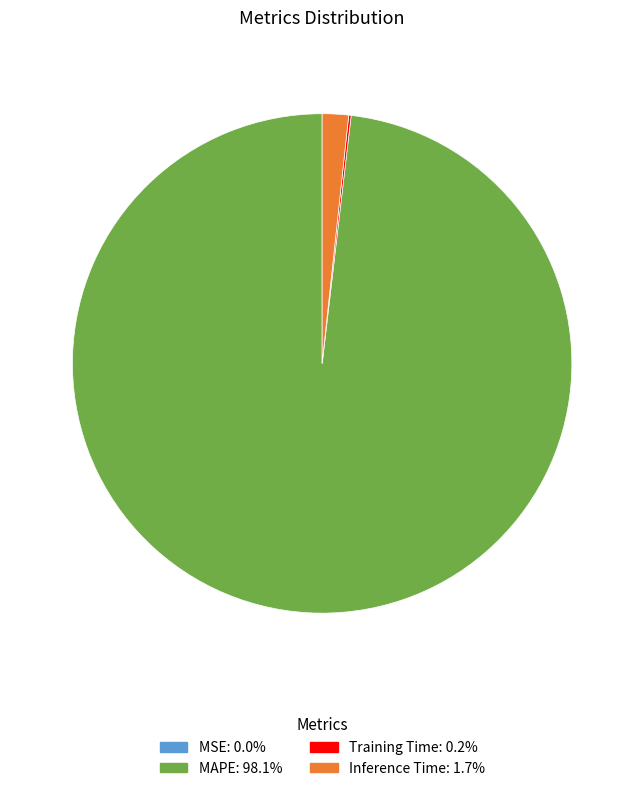

Which slice is the largest?

MAPE